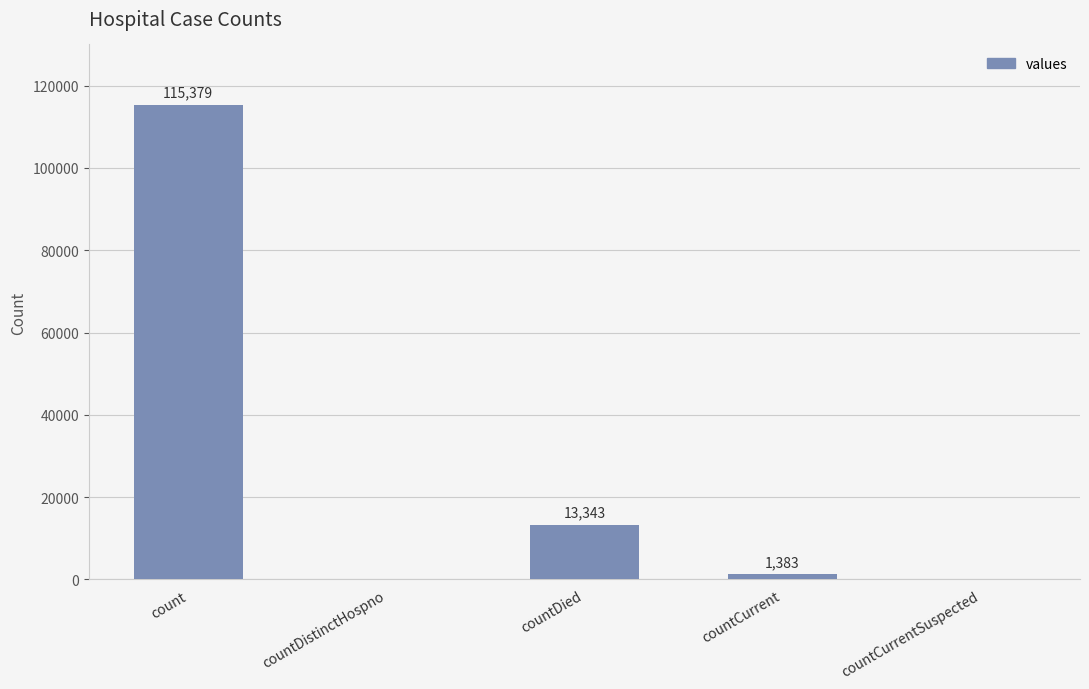

What is the change in value from count to countDied?

-102036